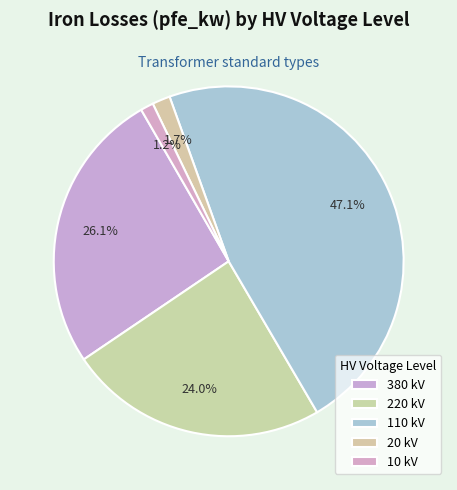

What is the largest slice in the pie chart?

110 kV